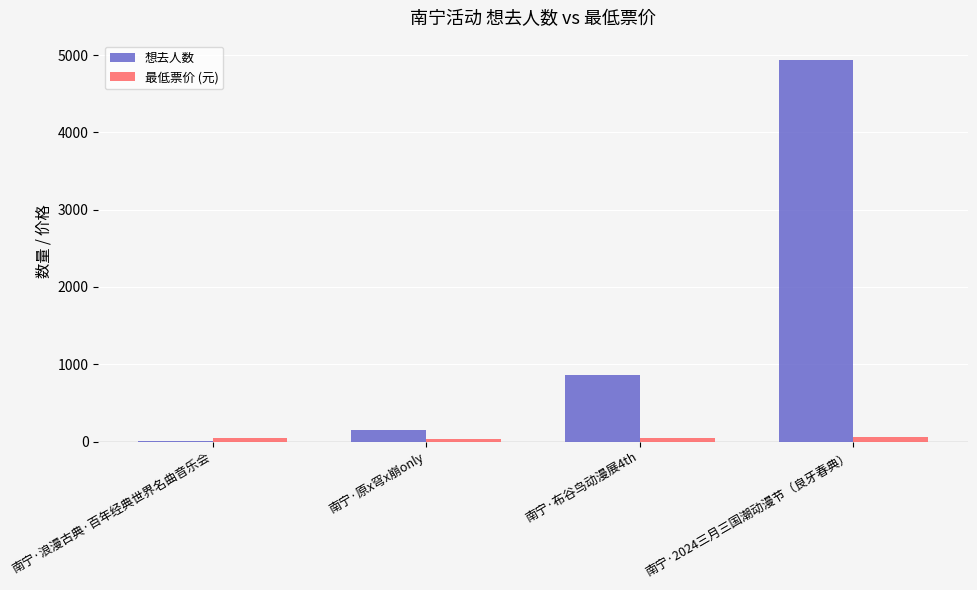

Which category has the highest value across all series?

南宁·2024三月三国潮动漫节（良牙春典）